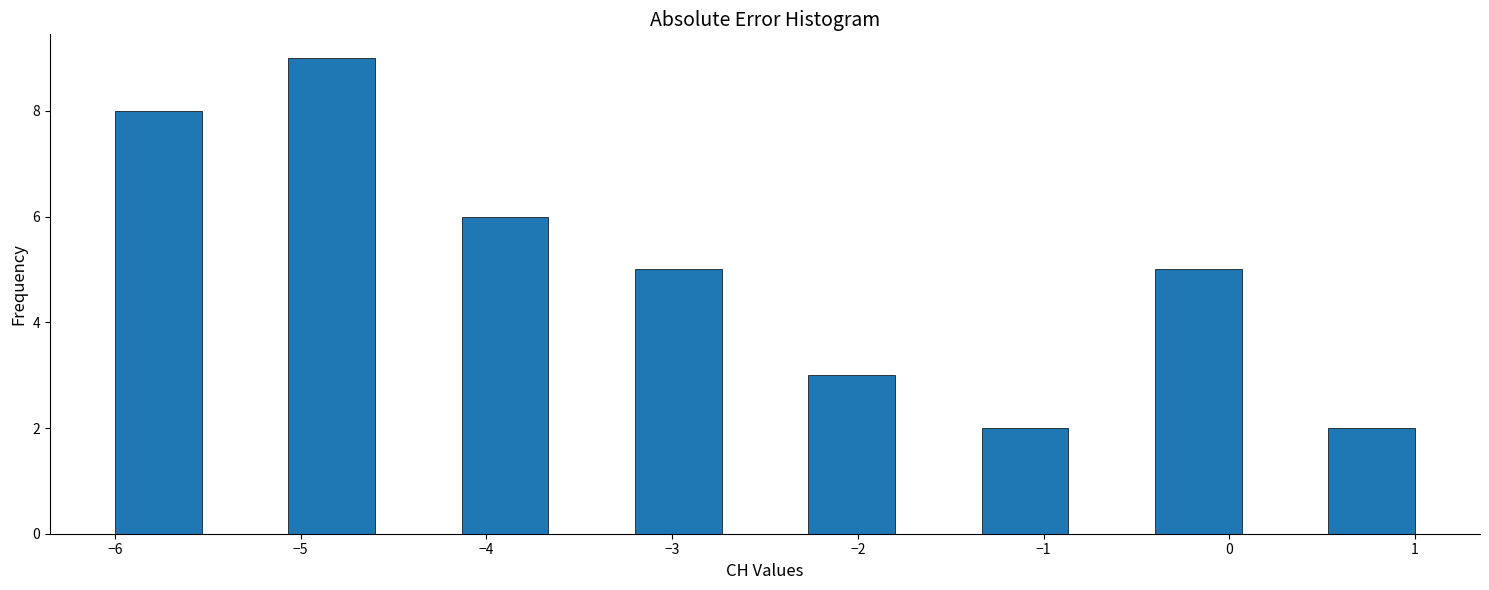

Over which range of the x-axis is the bar tallest?

-5.1 to -4.6